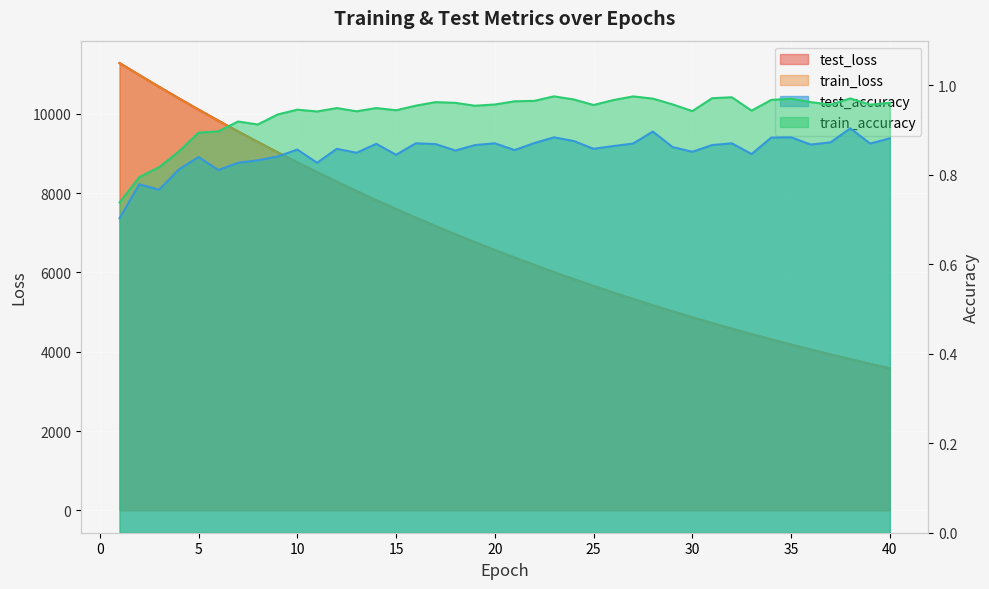

True or false: train_accuracy and test_loss intersect in this chart.

False